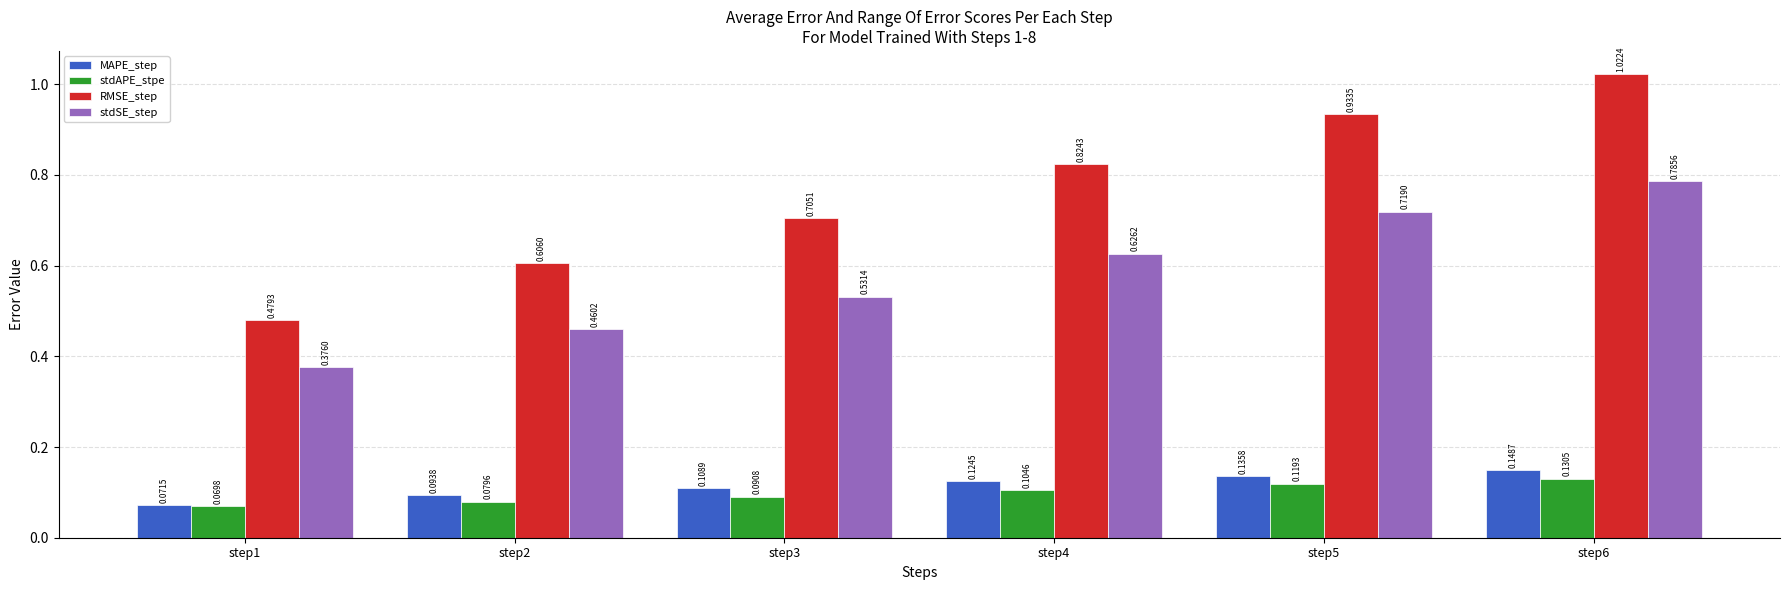

Rank the series by their maximum value, from highest to lowest.

RMSE_step, stdSE_step, MAPE_step, stdAPE_stpe